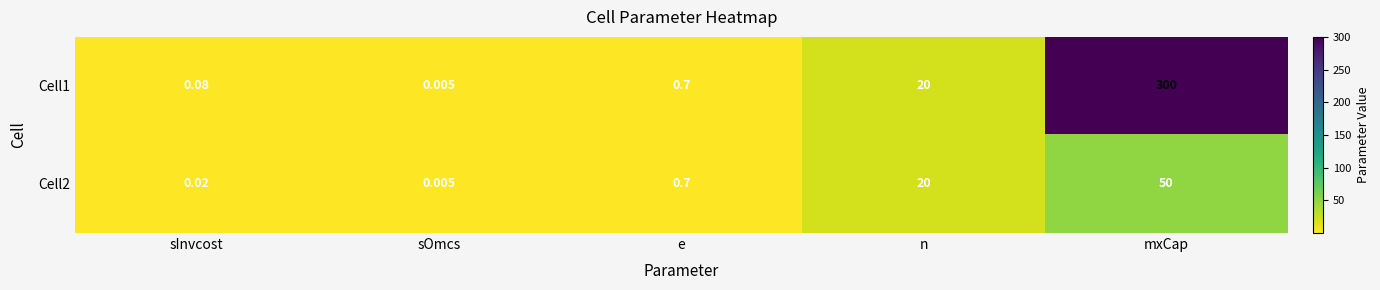

Where is Cell2 nearest to the value 25?

n